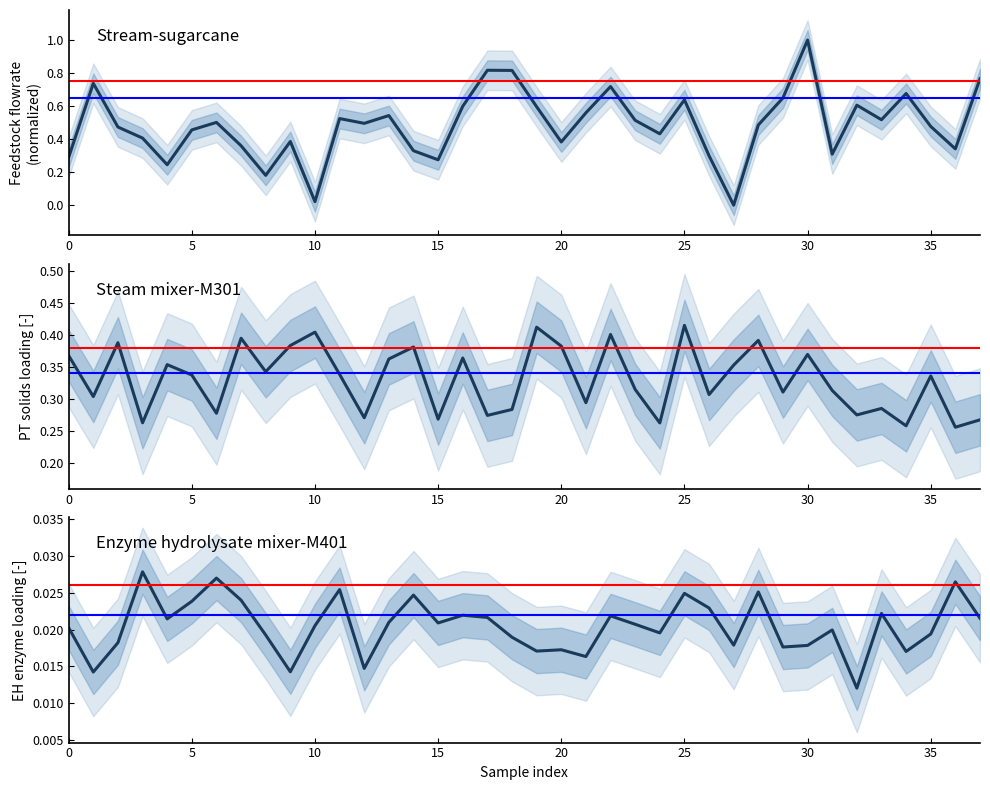

True or false: Steam mixer-M301 has a value of 0.4 at 20.

True